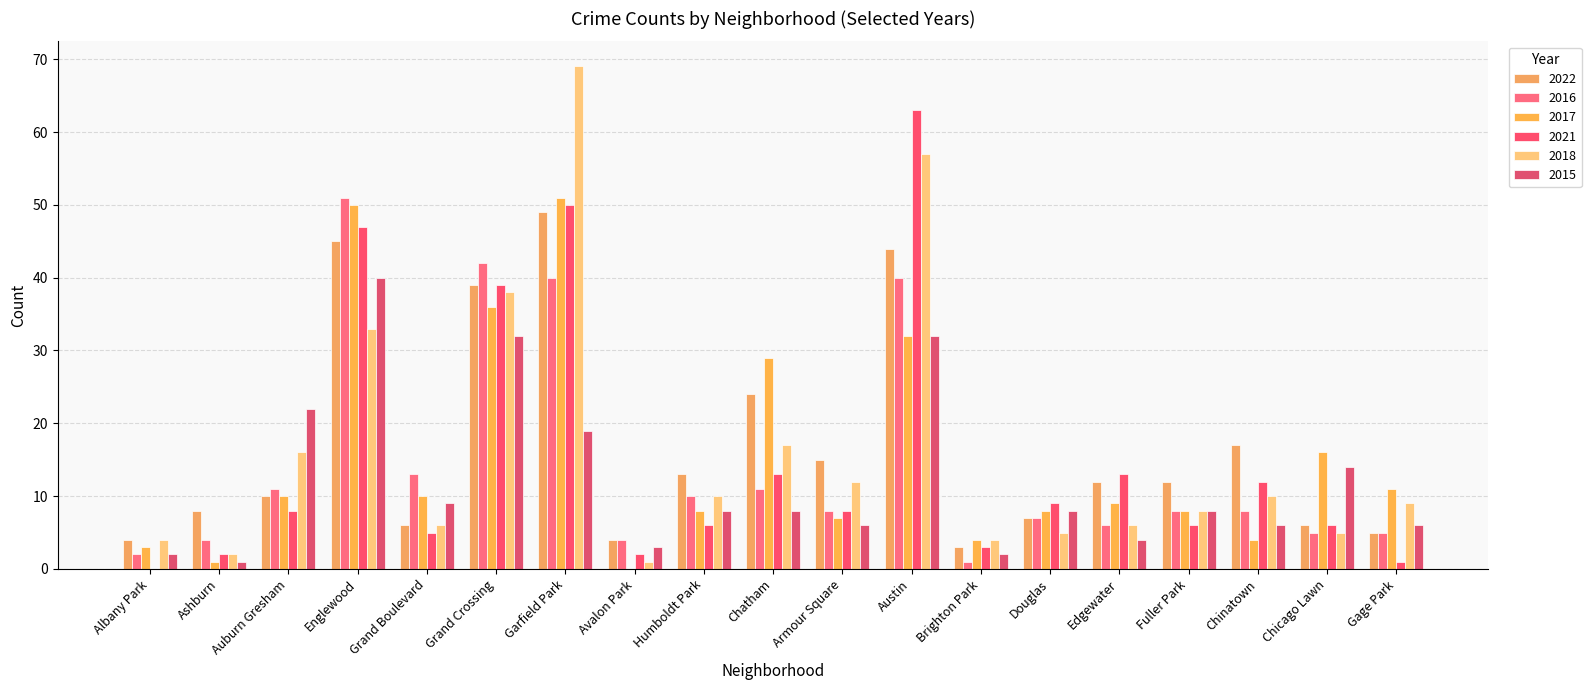

Where is 2017 nearest to the value 25?

Chatham